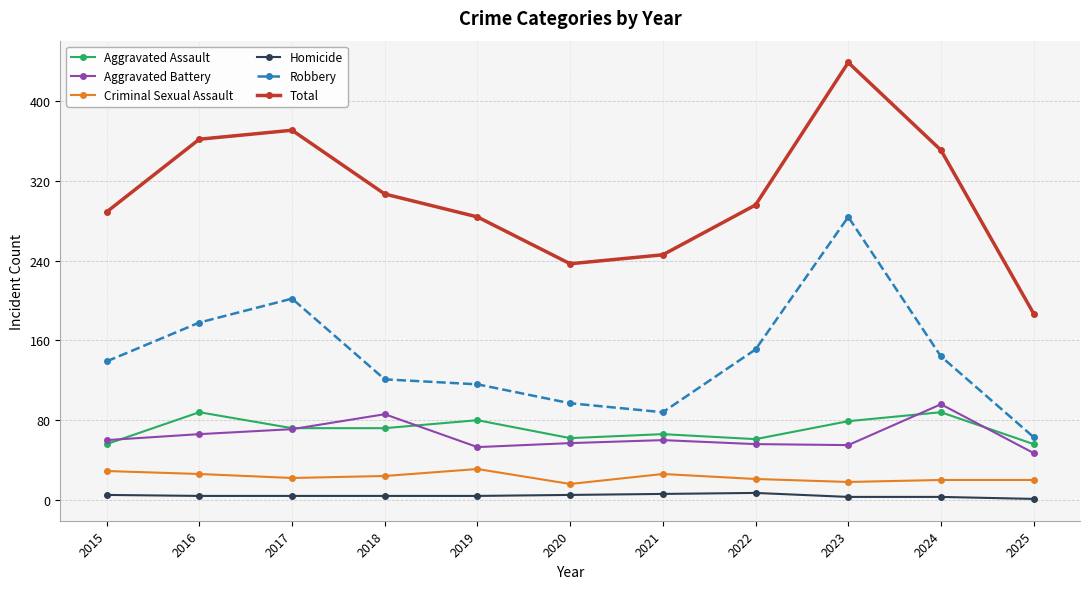

The Robbery series shows 202 at 2017. True or false?

True